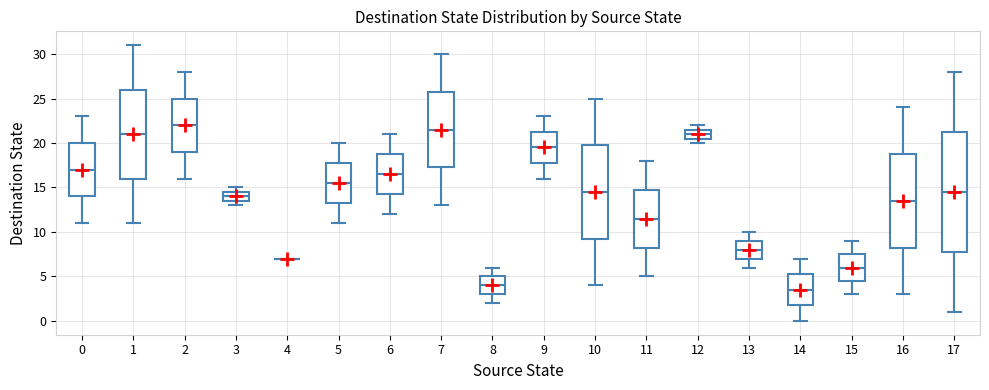

Reading left to right, transcribe this box plot: for each box, give where its median line is, the range the box spans, and where its two whiskers end, as read against the y-axis. The values are not printed on the chart, so give them approximately, as read against the axis.

0: median 17.0, box 14.0 to 20.0, whiskers 11.0 to 23.0
1: median 21.0, box 16.0 to 26.0, whiskers 11.0 to 31.0
2: median 22.0, box 19.0 to 25.0, whiskers 16.0 to 28.0
3: median 14.0, box 13.5 to 14.5, whiskers 13.0 to 15.0
4: box collapsed to a line at 7.0, whiskers 7.0 to 7.0
5: median 15.5, box 13.5 to 18.0, whiskers 11.0 to 20.0
6: median 16.5, box 14.5 to 19.0, whiskers 12.0 to 21.0
7: median 21.5, box 17.5 to 26.0, whiskers 13.0 to 30.0
8: median 4.0, box 3.0 to 5.0, whiskers 2.0 to 6.0
9: median 19.5, box 18.0 to 21.5, whiskers 16.0 to 23.0
10: median 14.5, box 9.5 to 20.0, whiskers 4.0 to 25.0
11: median 11.5, box 8.5 to 15.0, whiskers 5.0 to 18.0
12: median 21.0, box 20.5 to 21.5, whiskers 20.0 to 22.0
13: median 8.0, box 7.0 to 9.0, whiskers 6.0 to 10.0
14: median 3.5, box 2.0 to 5.5, whiskers 0.0 to 7.0
15: median 6.0, box 4.5 to 7.5, whiskers 3.0 to 9.0
16: median 13.5, box 8.5 to 19.0, whiskers 3.0 to 24.0
17: median 14.5, box 8.0 to 21.5, whiskers 1.0 to 28.0